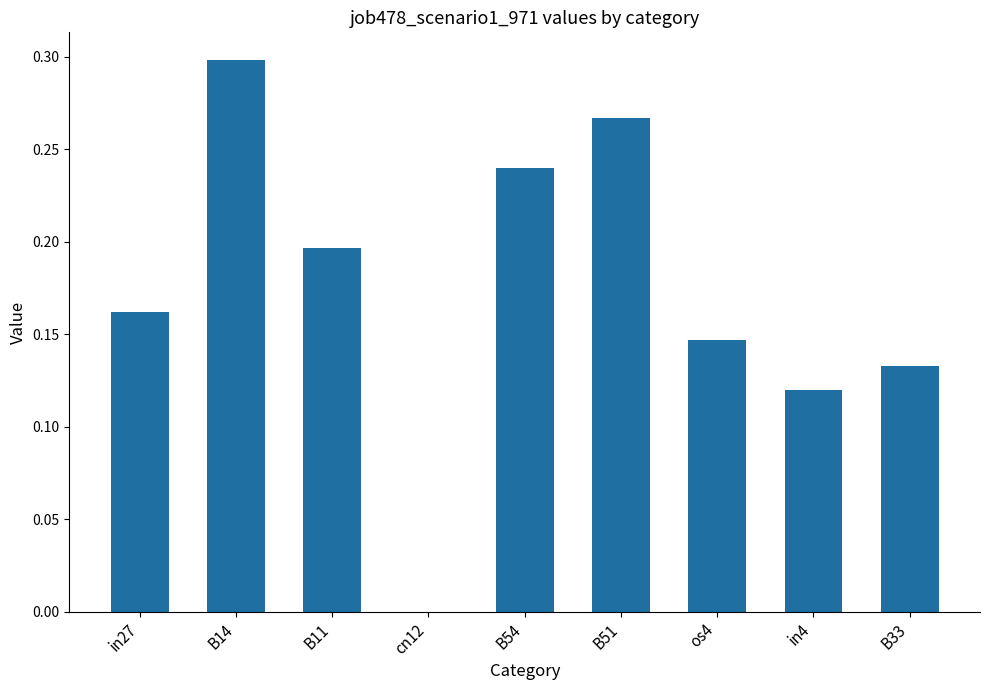

Count the values in the range 0 to 1.

9